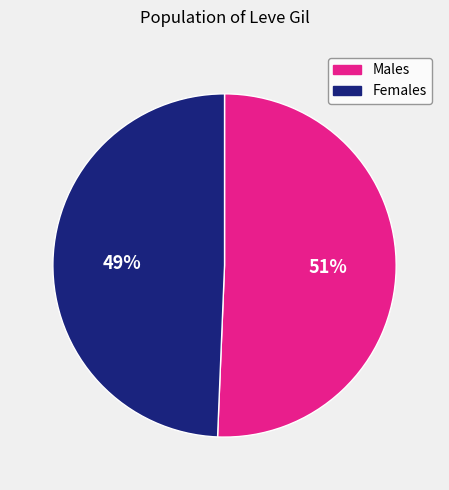

To the nearest percent, what is the average slice percentage?

50%